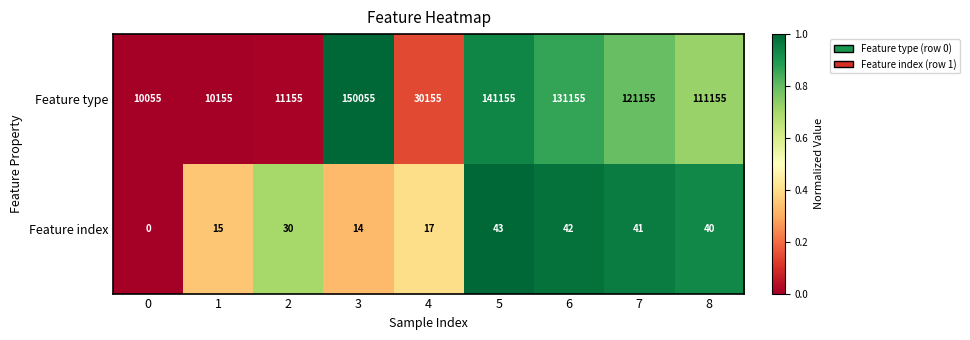

At which category is the sum across all series the highest?

3